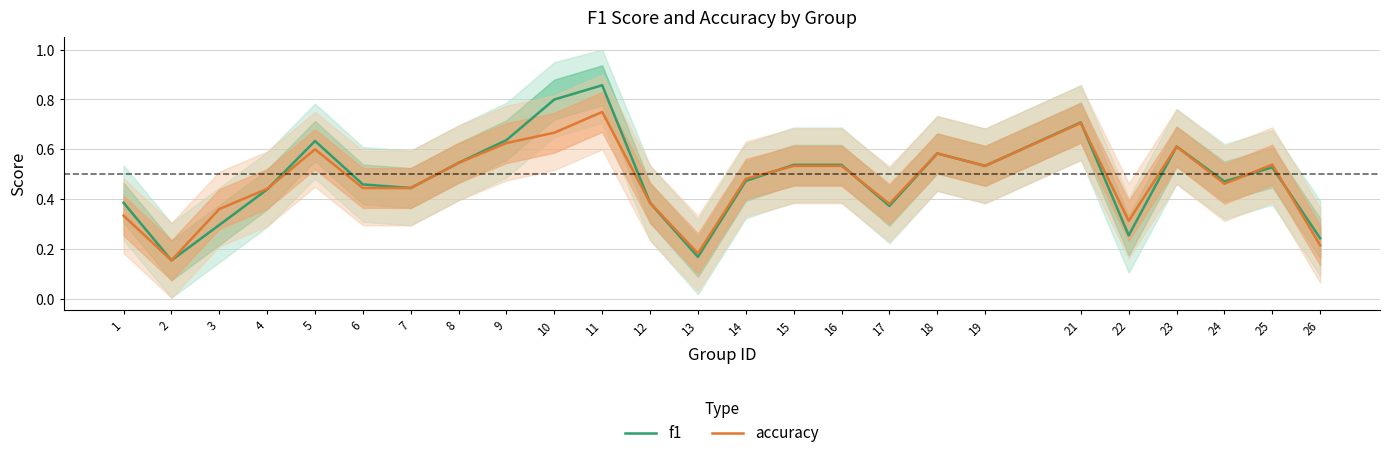

What is the minimum value shown in the chart?

0.2